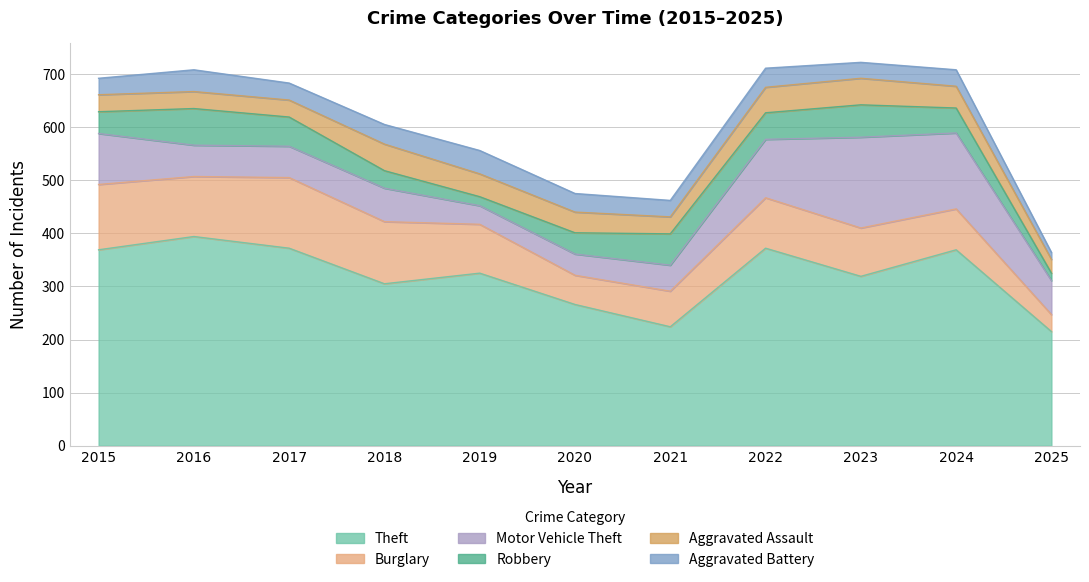

Between 2015 and 2020, which series saw the biggest shift?

Theft